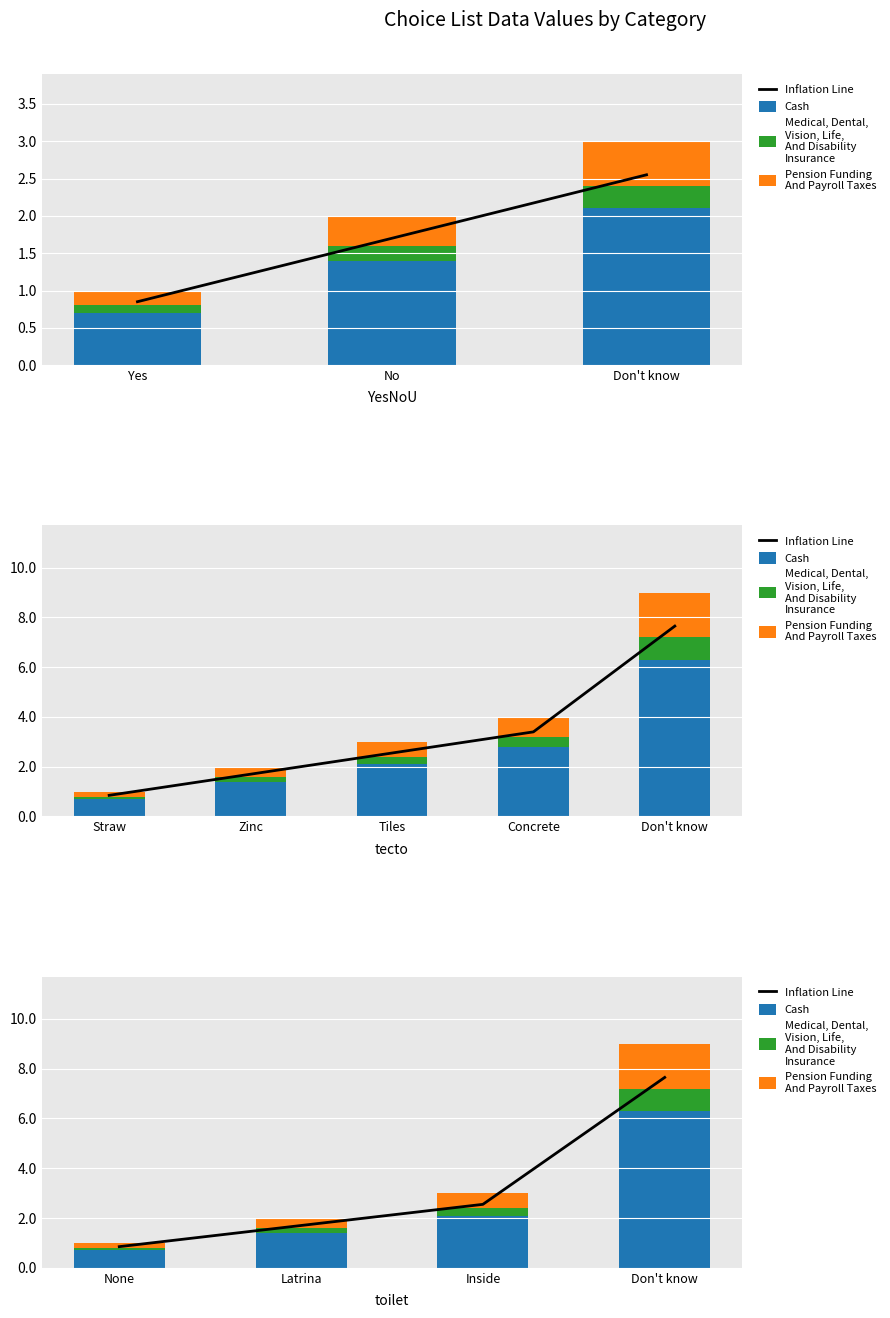

Is it true that Inflation Line equals 2.5 at Inside?

True